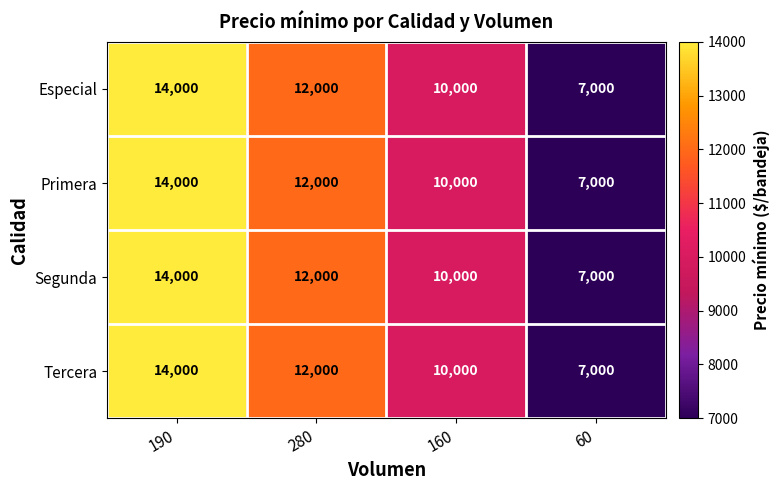

True or false: Especial has a value of 19445 at 190.

False